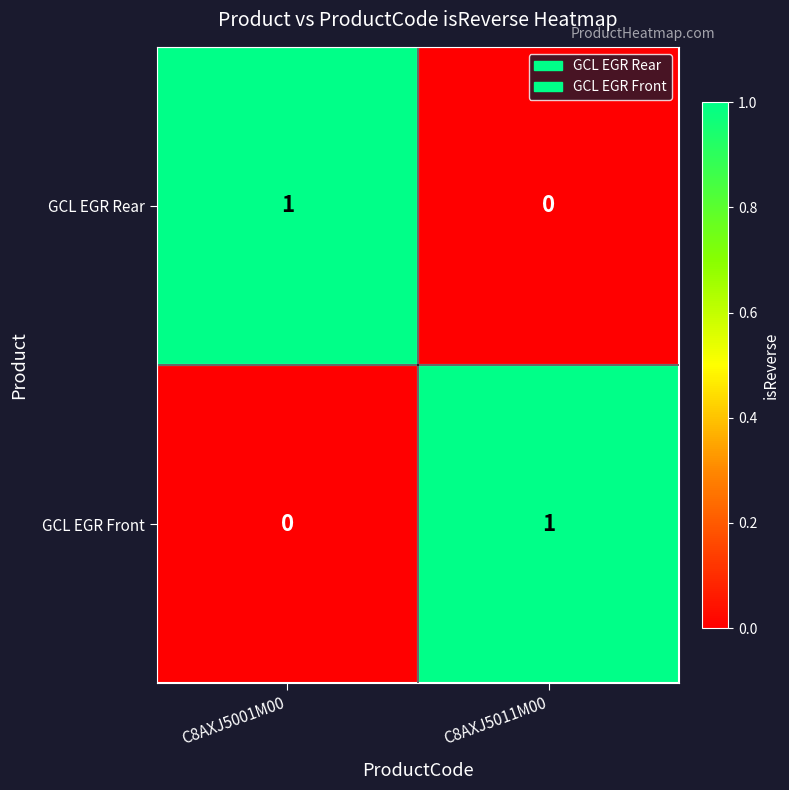

Where is GCL EGR Front nearest to the value 0?

C8AXJ5001M00